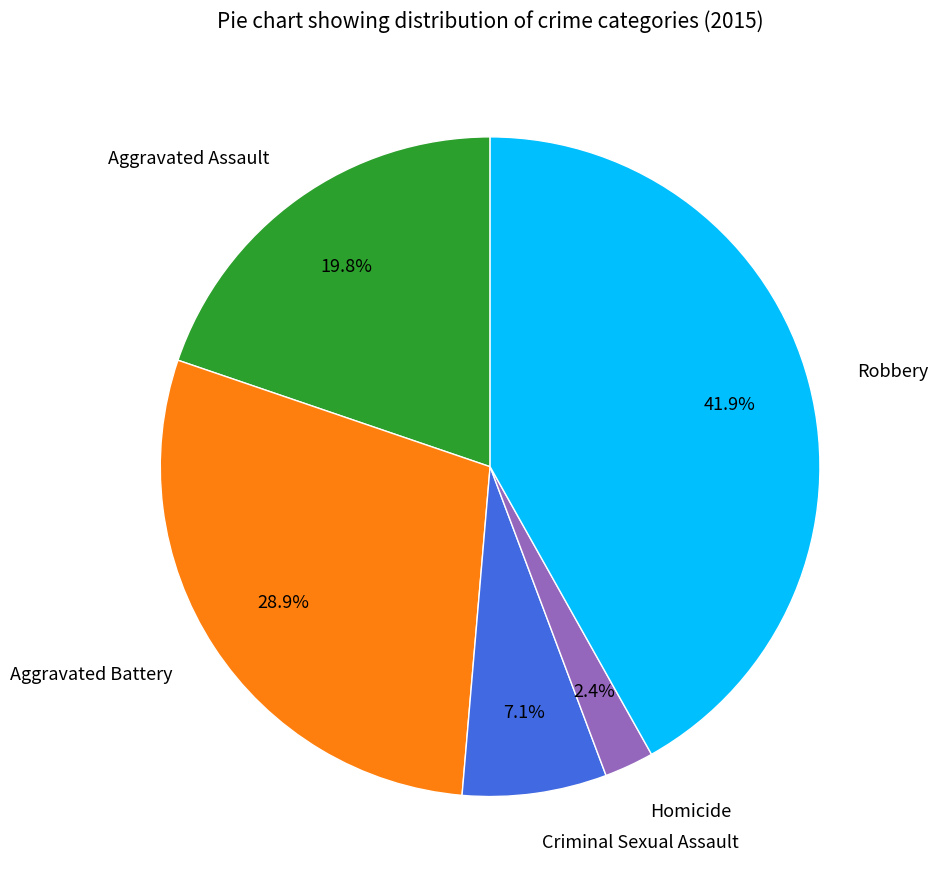

To the nearest percent, what percentage of the pie is Robbery?

42%